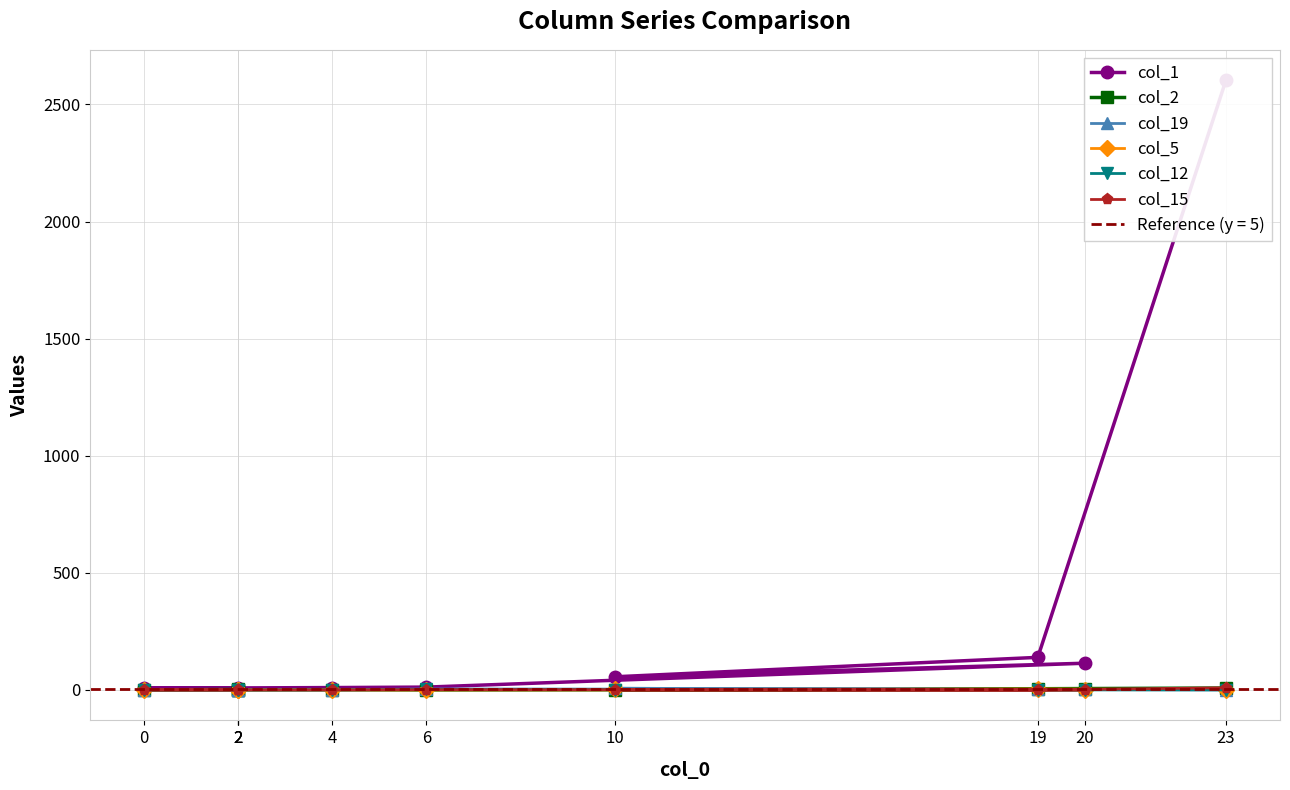

How many interior local valleys does the col_1 series have?

2